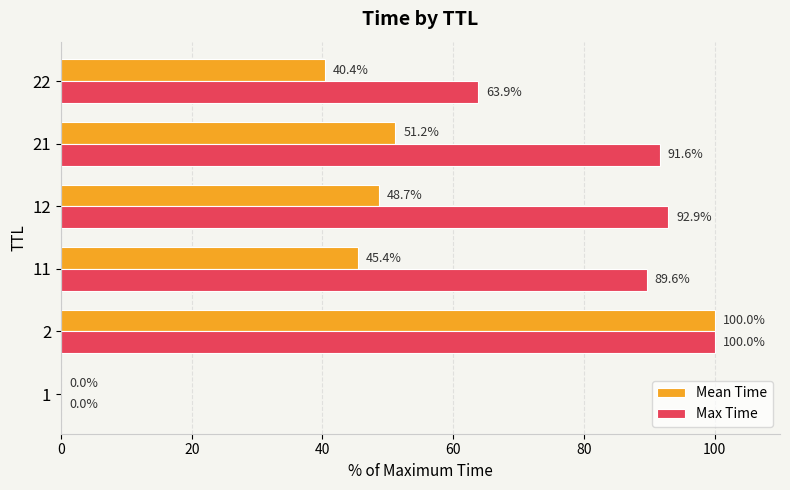

Between 1 and 11, which series saw the biggest shift?

Max Time